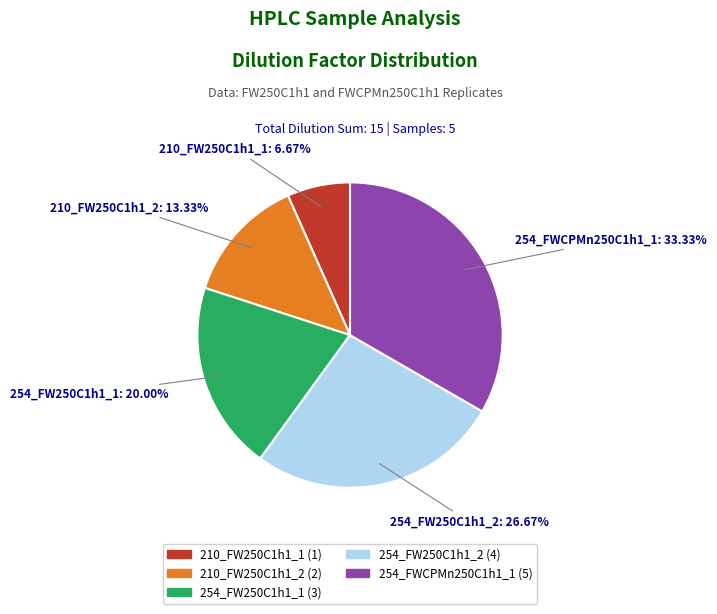

What is the largest slice in the pie chart?

254_FWCPMn250C1h1_1